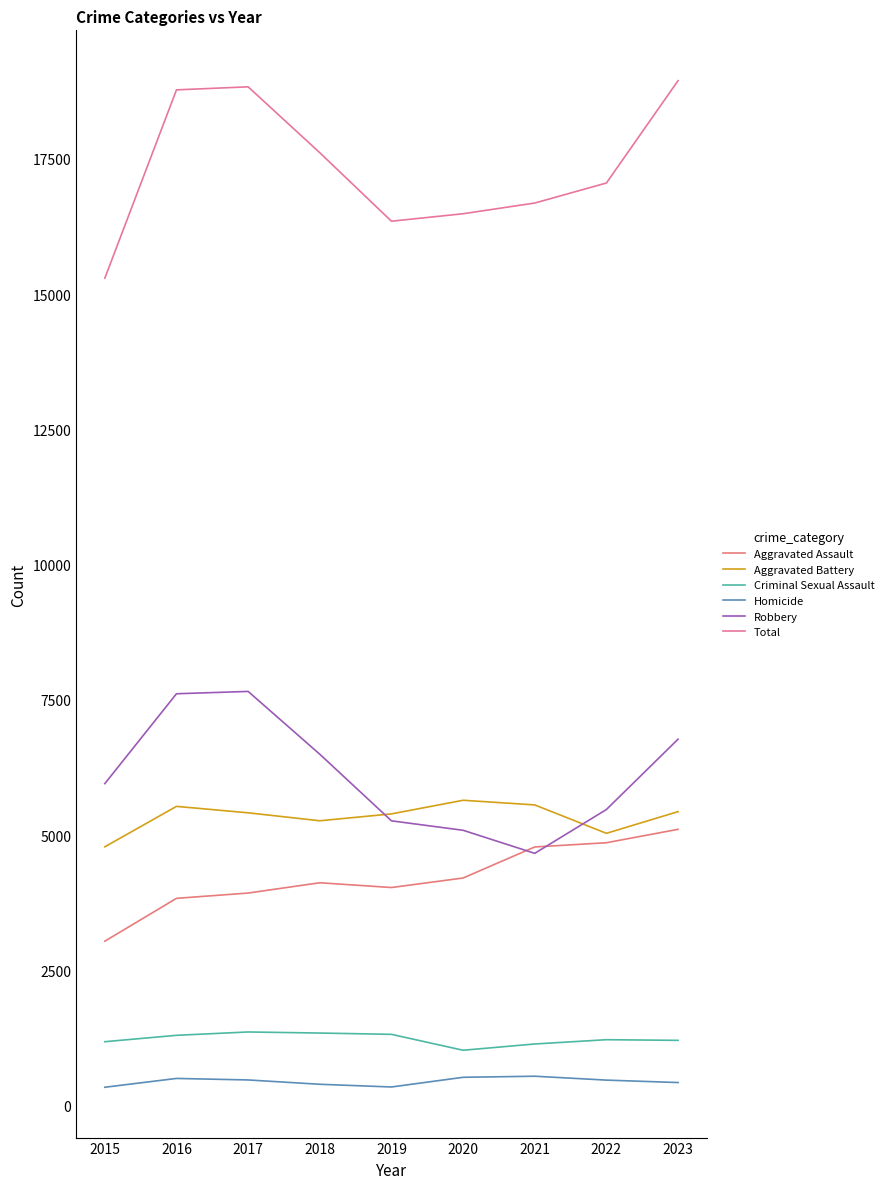

True or false: Robbery and Homicide cross at least once.

False